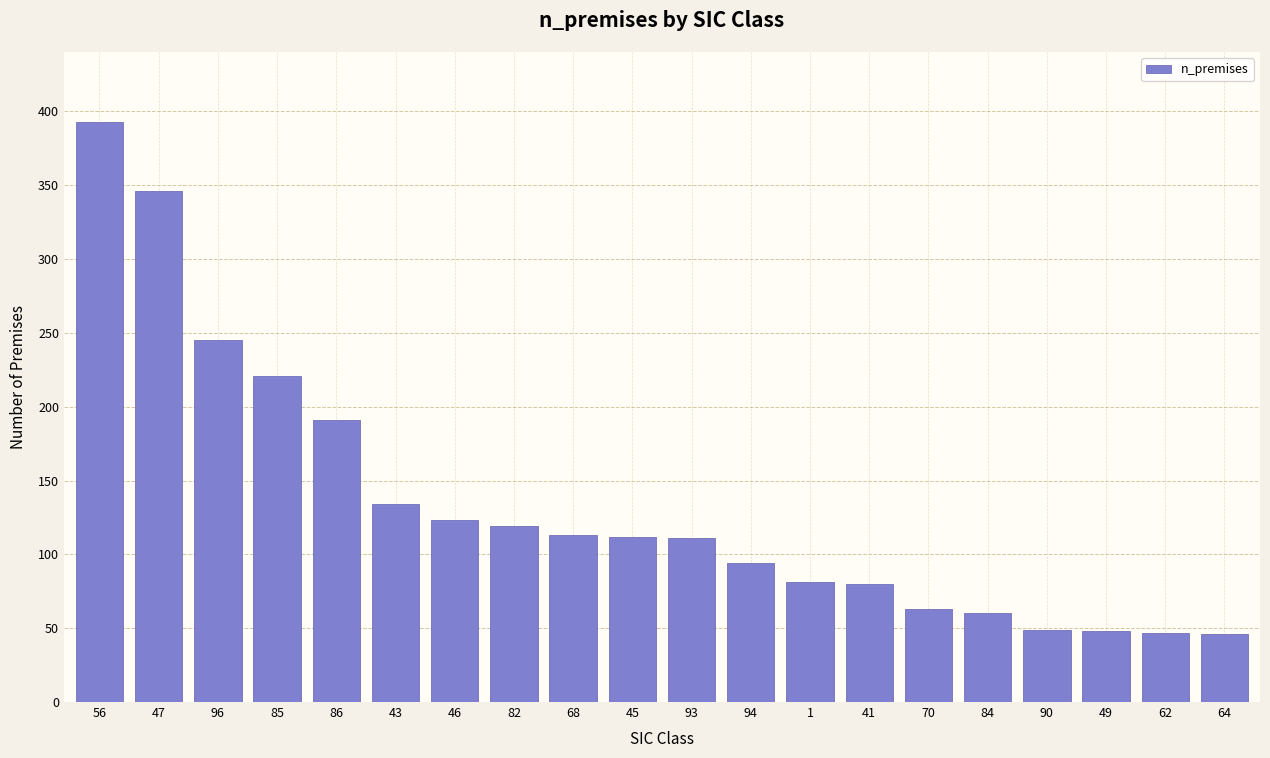

What is the average value?

134